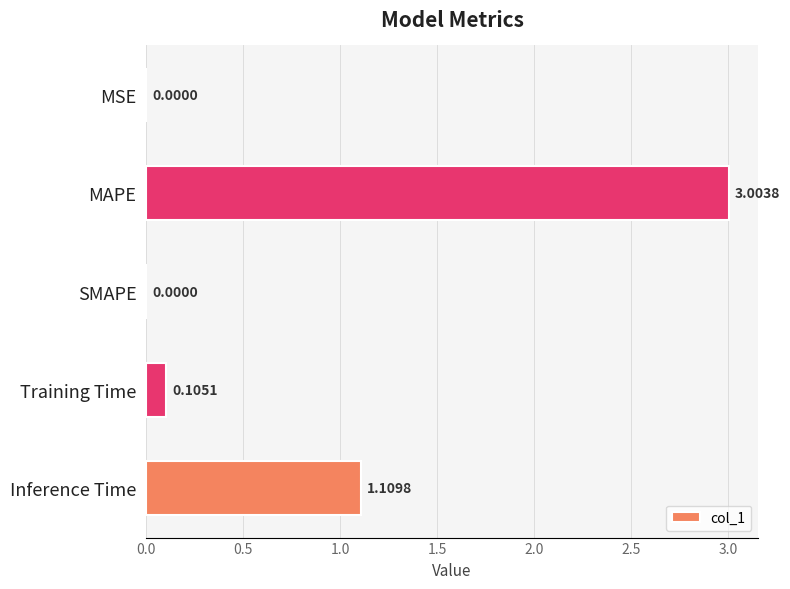

Between MSE and Training Time, which is larger?

Training Time